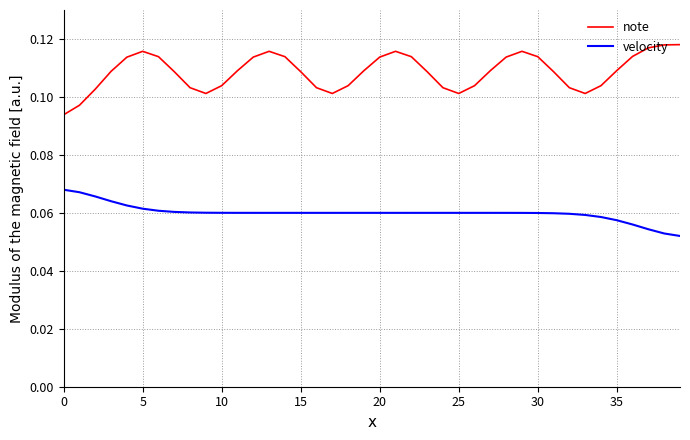

Rank the series by their maximum value, from lowest to highest.

velocity, note